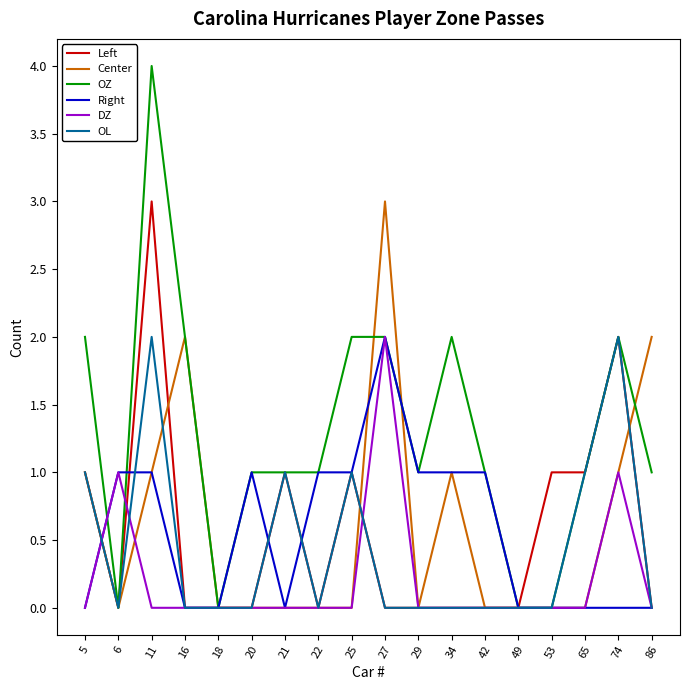

What is the difference between the highest and lowest values at 53?

1